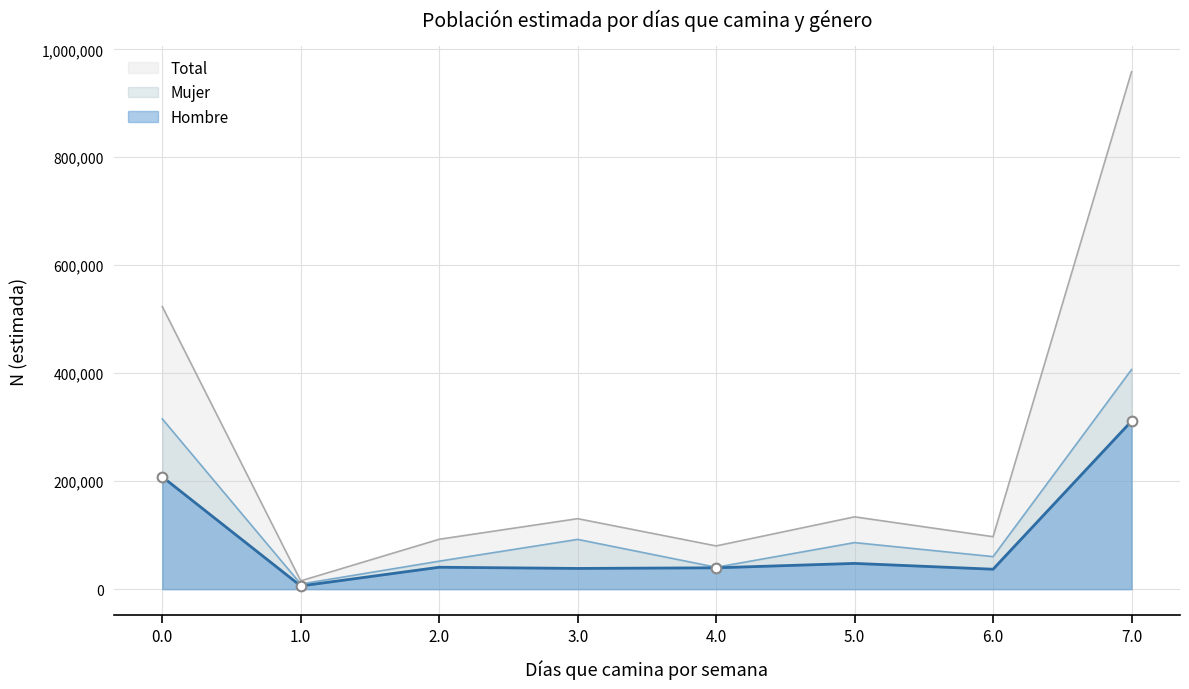

Rank the series by their maximum value, from highest to lowest.

Total, Mujer, Hombre